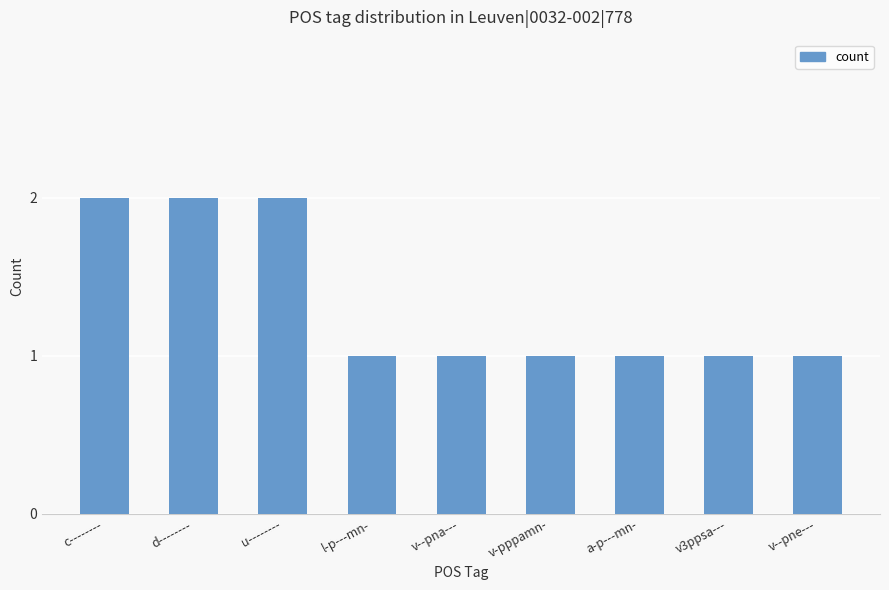

Which has a higher value, v3ppsa--- or u--------?

u--------